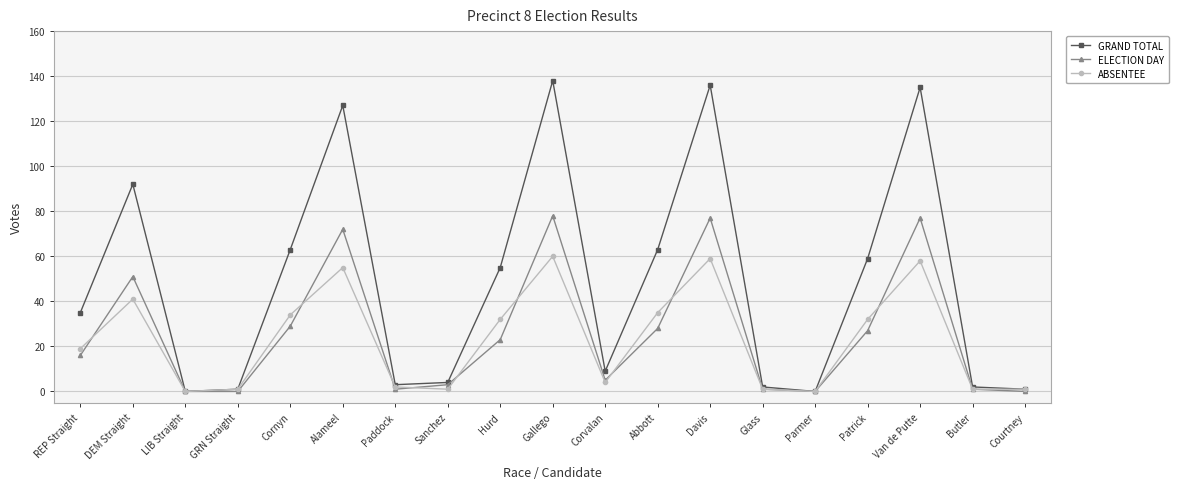

What is the label of the 3rd point from the right?

Van de Putte